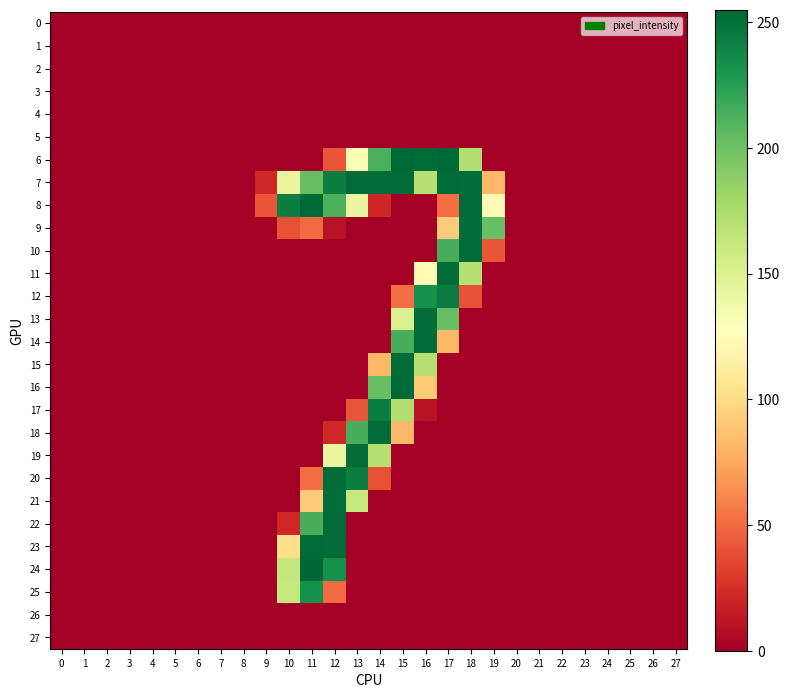

Between 12 and 19, which series saw the biggest shift?

20